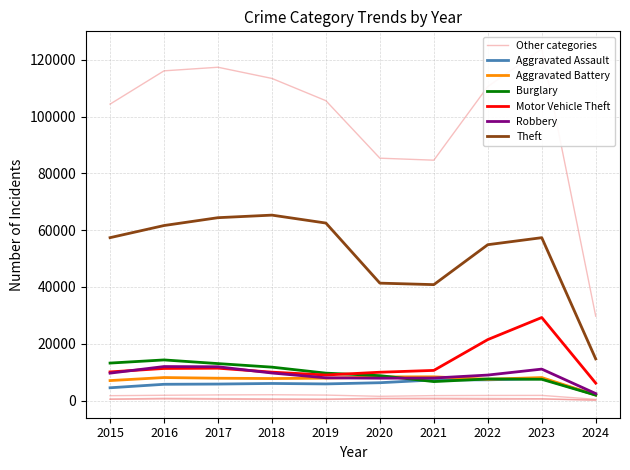

How many categories are shown in the chart?

10